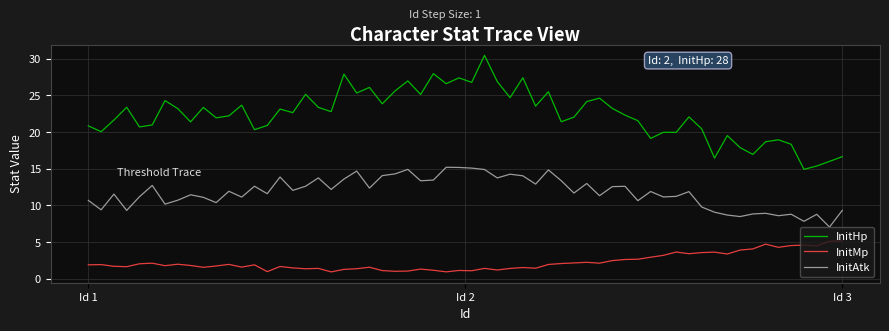

What is the minimum value for InitAtk?

7.0